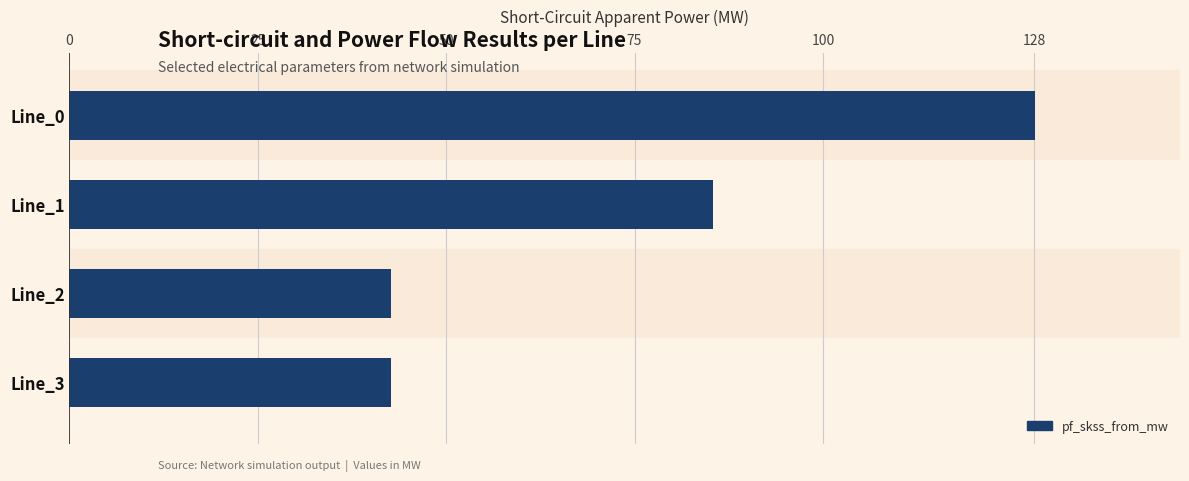

Where is the data nearest to the value 85?

Line_1